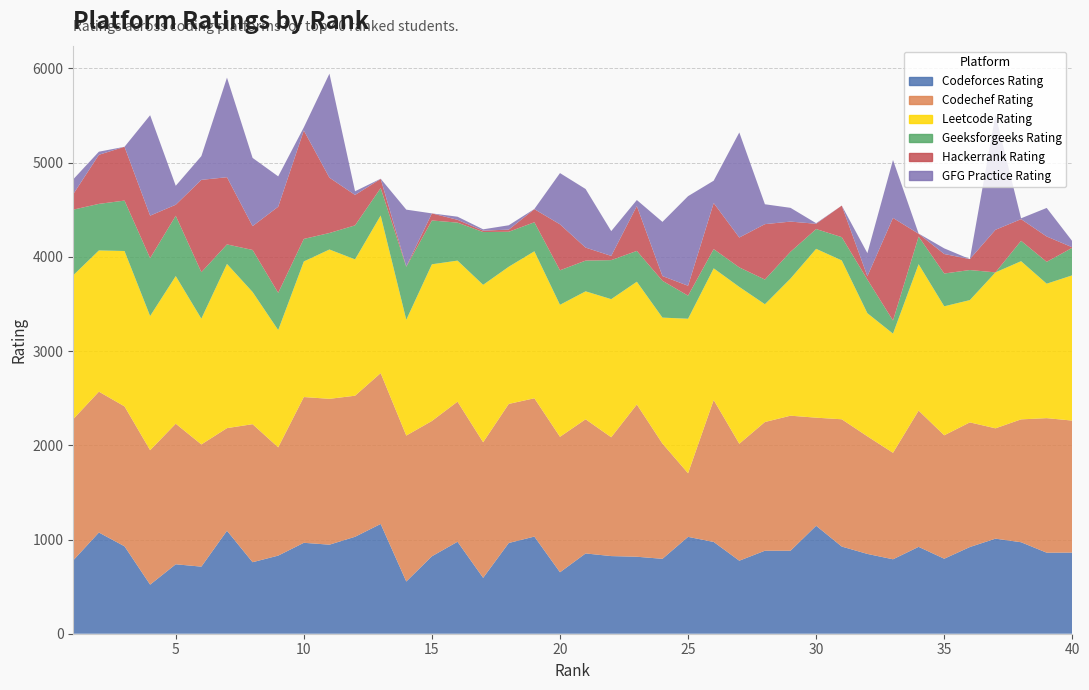

Reading right to left, list all the values displayed in this chart.

Codeforces_Rating: 40=861	39=860	38=971	37=1009	36=920	35=796	34=922	33=790	32=847	31=925	30=1146	29=881	28=881	27=775	26=974	25=1028	24=795	23=817	22=824	21=852	20=652	19=1031	18=963	17=593	16=976	15=822	14=554	13=1165	12=1029	11=945	10=965	9=829	8=759	7=1093	6=712	5=737	4=521	3=928	2=1074	1=779
Geeksforgeeks_Rating: 40=292	39=232	38=216	37=0	36=319	35=348	34=293	33=139	32=357	31=247	30=210	29=284	28=262	27=207	26=204	25=245	24=391	23=327	22=414	21=326	20=366	19=308	18=371	17=560	16=403	15=465	14=562	13=291	12=361	11=175	10=239	9=395	8=446	7=207	6=493	5=640	4=614	3=535	2=494	1=696
Leetcode_Rating: 40=1542	39=1427	38=1679	37=1655	36=1298	35=1369	34=1554	33=1265	32=1307	31=1686	30=1792	29=1456	28=1250	27=1665	26=1397	25=1640	24=1337	23=1303	22=1466	21=1358	20=1401	19=1560	18=1456	17=1671	16=1497	15=1663	14=1229	13=1673	12=1447	11=1585	10=1439	9=1245	8=1403	7=1743	6=1335	5=1567	4=1424	3=1649	2=1499	1=1527
Codechef_Rating: 40=1401	39=1428	38=1304	37=1171	36=1323	35=1310	34=1446	33=1130	32=1248	31=1351	30=1147	29=1433	28=1366	27=1241	26=1507	25=675	24=1223	23=1616	22=1261	21=1424	20=1438	19=1468	18=1476	17=1439	16=1487	15=1436	14=1549	13=1601	12=1497	11=1548	10=1547	9=1149	8=1465	7=1089	6=1297	5=1492	4=1427	3=1485	2=1495	1=1499
Hackerrank_Rating: 40=5	39=269	38=230	37=452	36=116	35=207	34=30	33=1089	32=35	31=335	30=56	29=320	28=588	27=317	26=489	25=105	24=50	23=476	22=45	21=138	20=488	19=139	18=23	17=15	16=30	15=75	14=5	13=97	12=323	11=587	10=1151	9=914	8=253	7=713	6=980	5=117	4=451	3=571	2=521	1=165
Geeksforgeeks_Practice_Rating: 40=65	39=303	38=9	37=1222	36=0	35=60	34=2	33=615	32=245	31=0	30=6	29=146	28=211	27=1115	26=237	25=951	24=575	23=64	22=263	21=622	20=544	19=2	18=46	17=14	16=33	15=0	14=602	13=2	12=39	11=1104	10=33	9=322	8=724	7=1057	6=252	5=201	4=1066	3=0	2=33	1=157